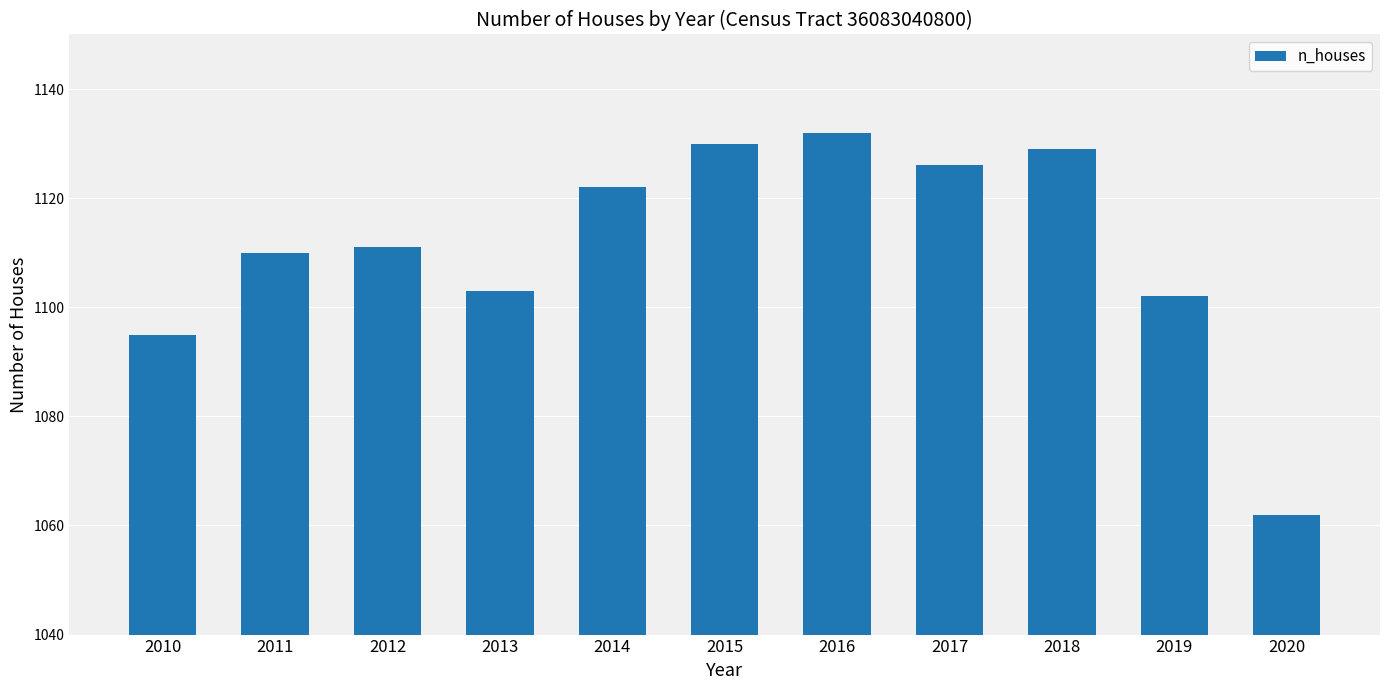

Which label corresponds to the smallest value in the chart?

2020